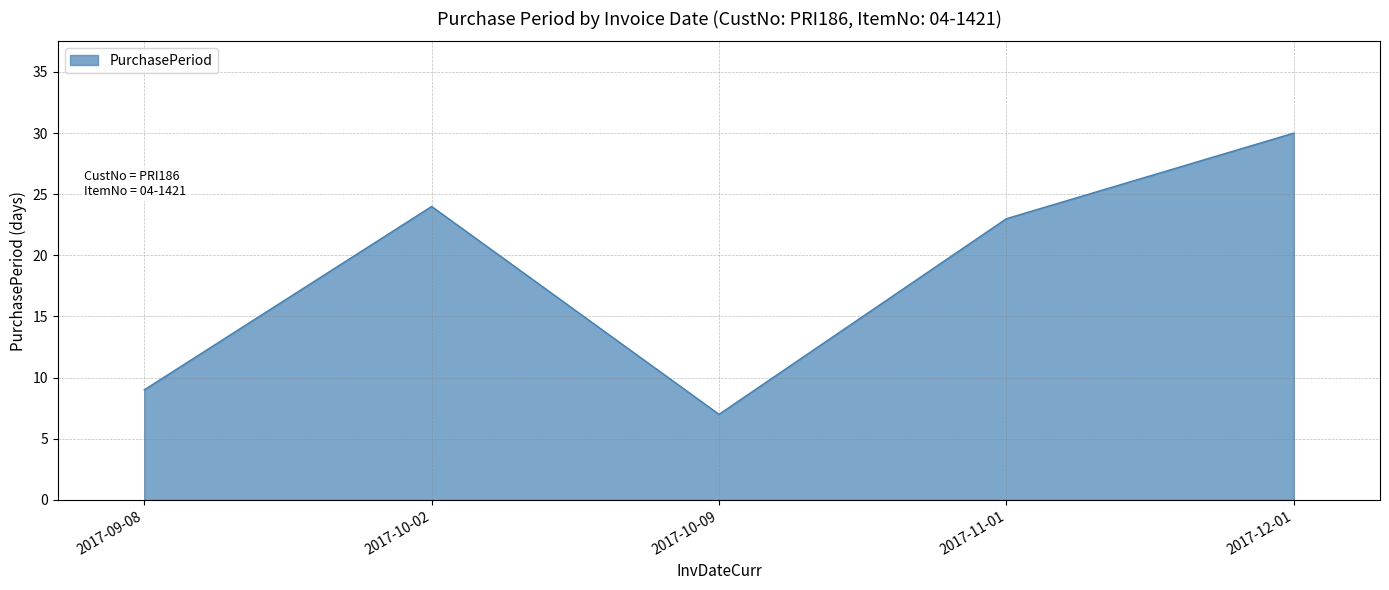

Reading right to left, transcribe all the data shown in this chart.

30	23	7	24	9